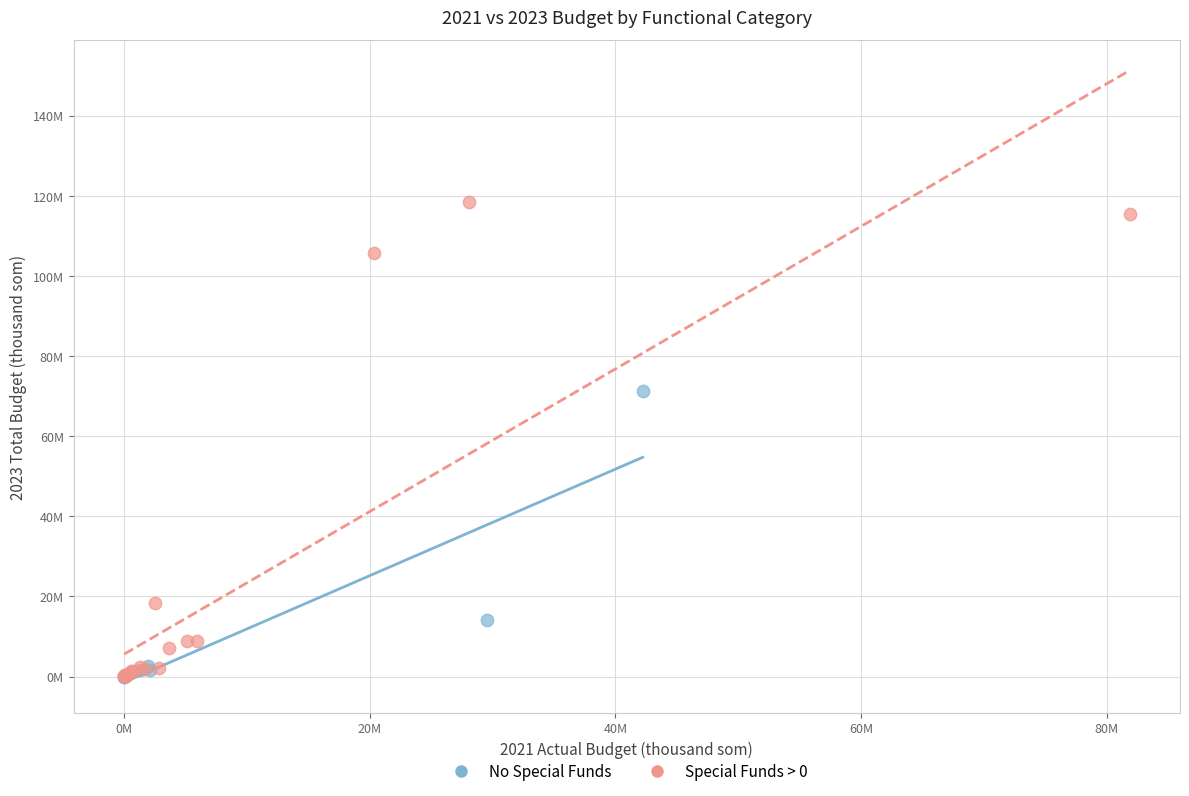

What are all the series names shown in the legend?

No Special Funds, Special Funds > 0